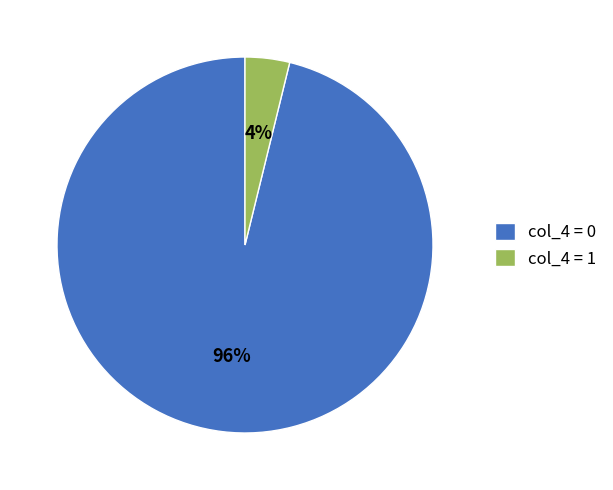

How many segments does this pie chart have?

2